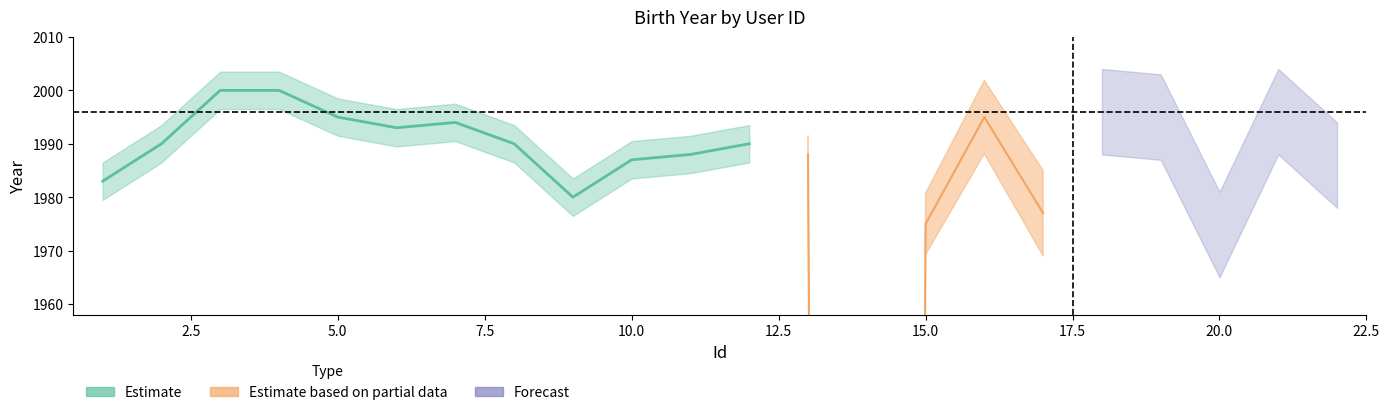

True or false: Year_mid and Year_upper intersect in this chart.

False